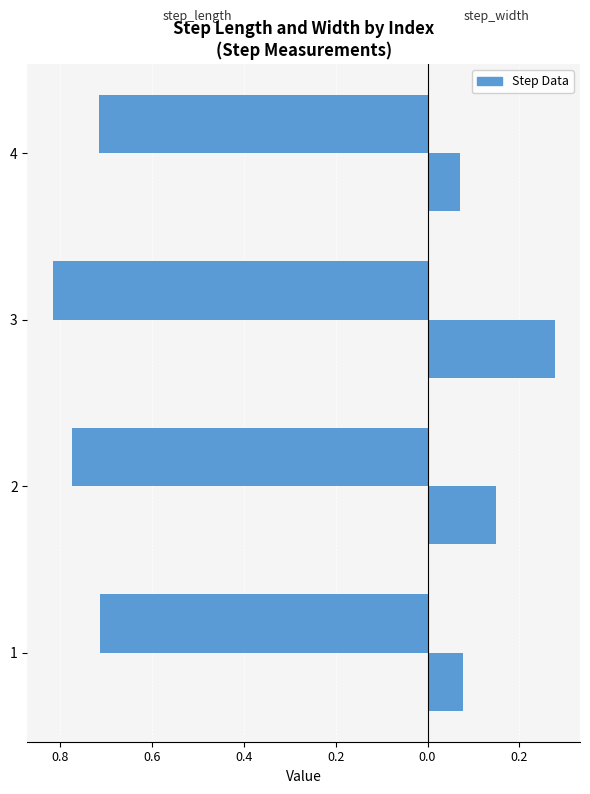

The value of step_length at 3 is -0.8. True or false?

True